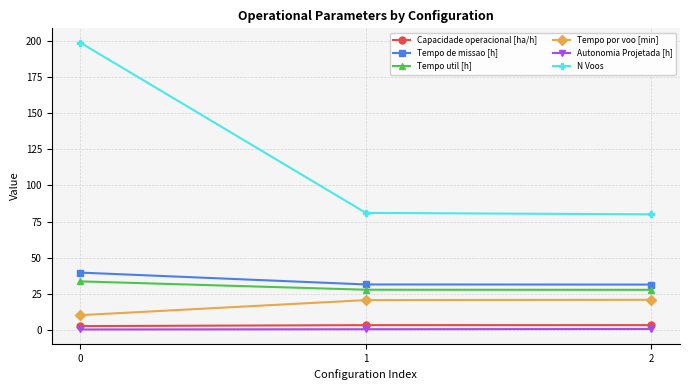

Which series has the widest spread of values?

N Voos